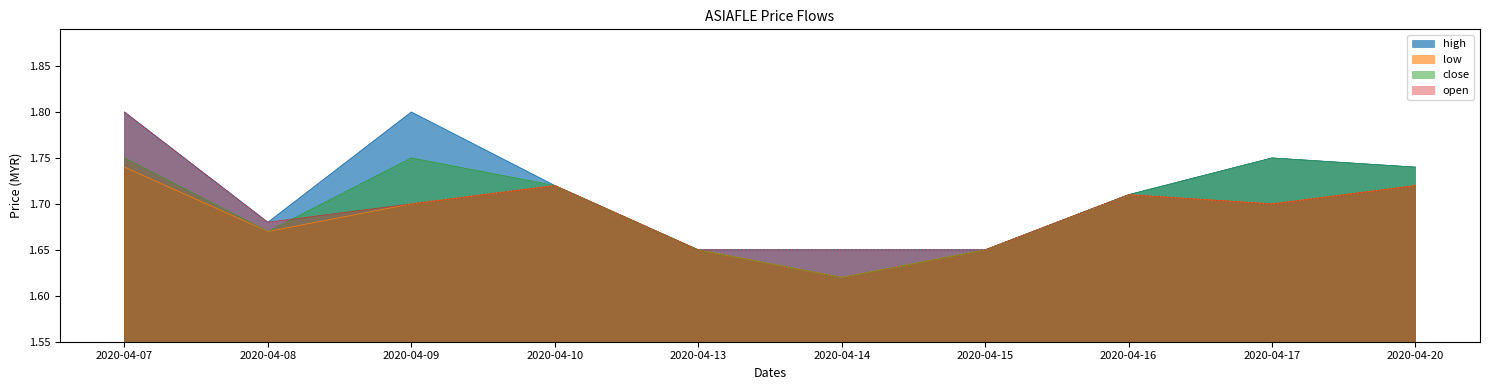

Reading left to right, list all the values displayed in this chart.

high: 1.8	1.7	1.8	1.7	1.6	1.6	1.6	1.7	1.8	1.7
low: 1.7	1.7	1.7	1.7	1.6	1.6	1.6	1.7	1.7	1.7
close: 1.8	1.7	1.8	1.7	1.6	1.6	1.6	1.7	1.8	1.7
open: 1.8	1.7	1.7	1.7	1.6	1.6	1.6	1.7	1.7	1.7